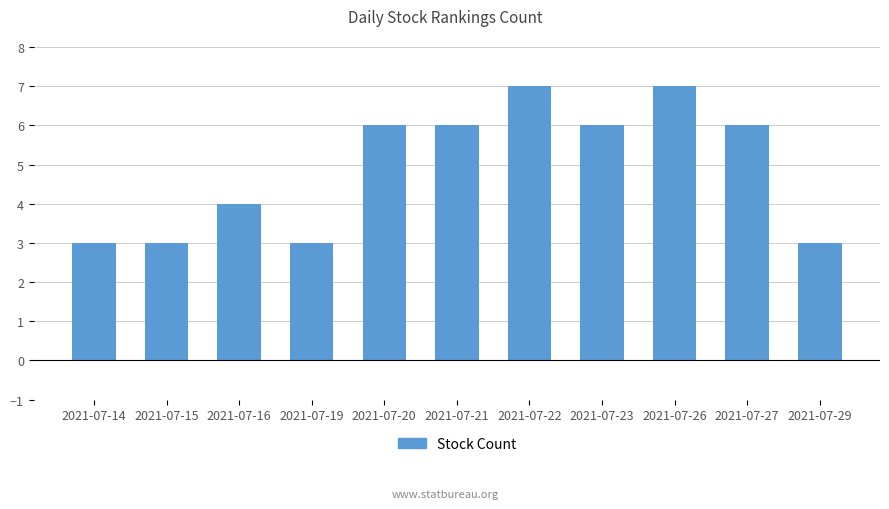

The value at 2021-07-23 is 6. True or false?

True